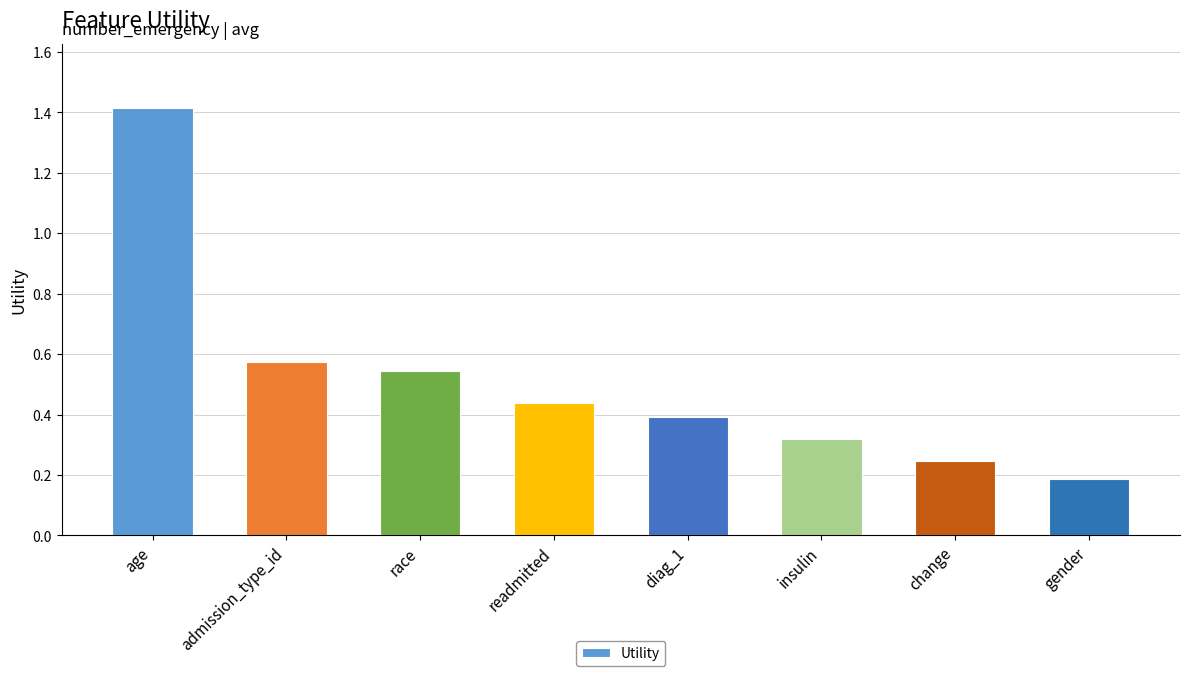

What is the difference between the maximum and minimum values?

1.2